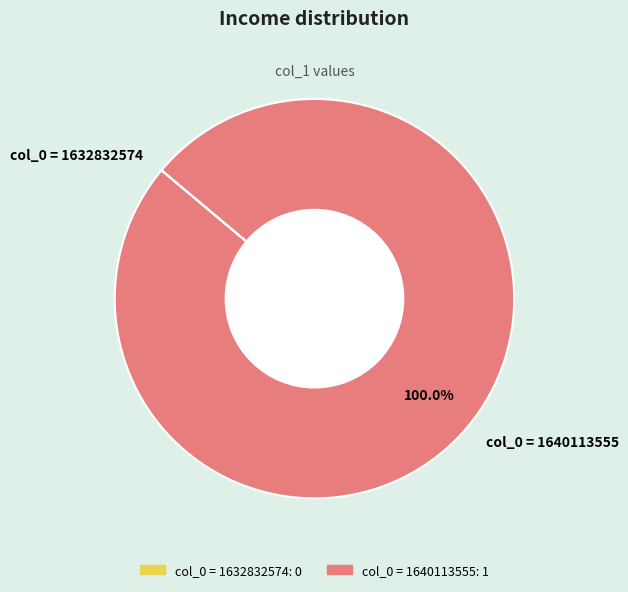

Is there a majority slice in this chart?

Yes